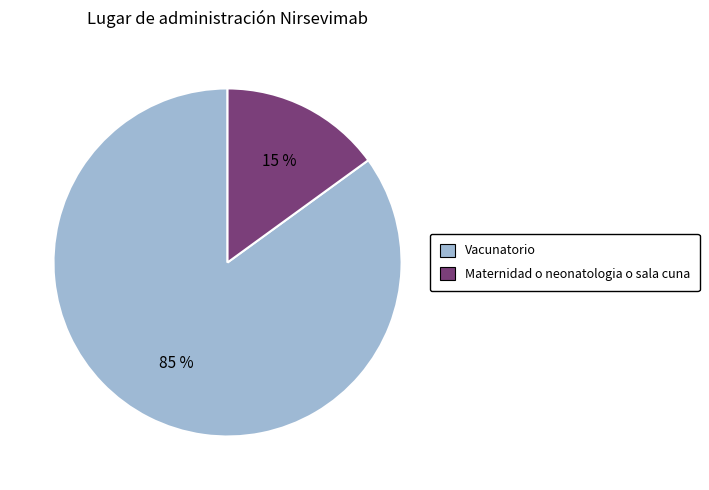

Count the number of slices in the pie.

2